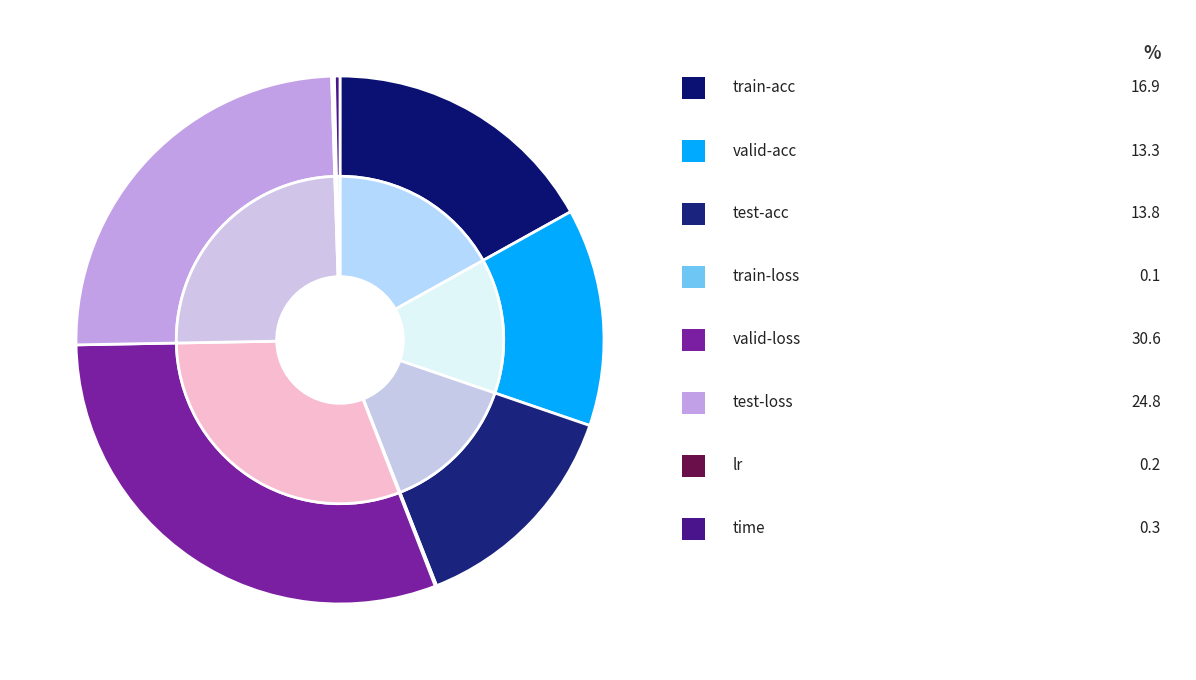

Is there a majority slice in this chart?

No